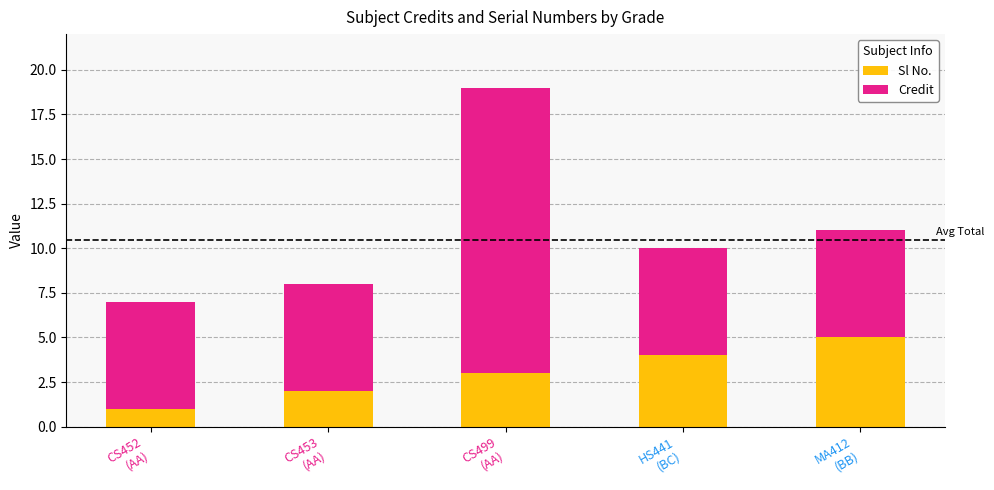

What is the difference between the second highest and minimum values in the Sl No. series?

3